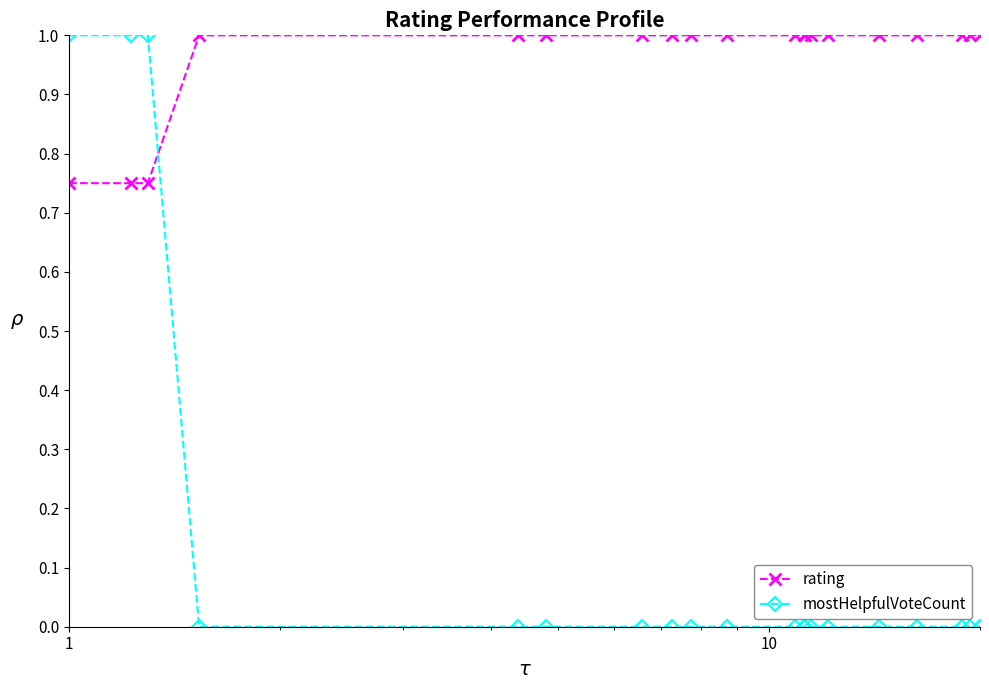

Which series has the widest spread of values?

mostHelpfulVoteCount